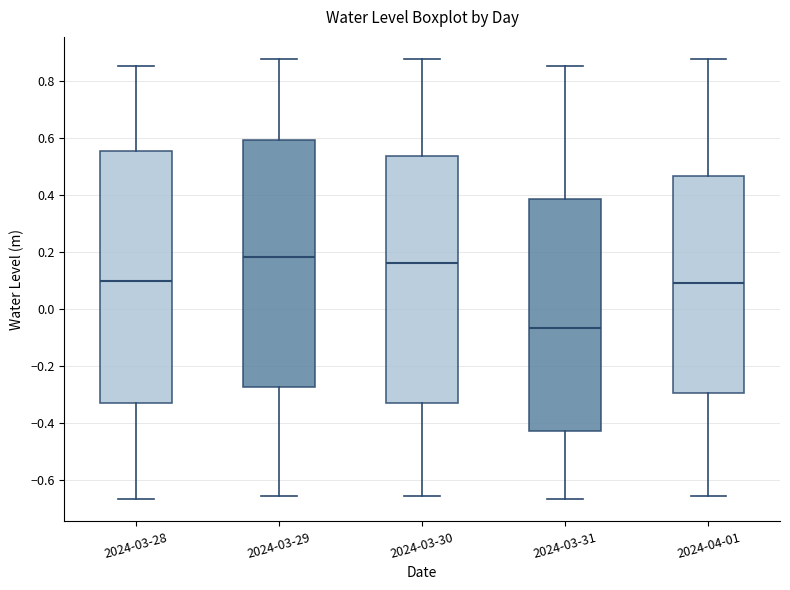

Where does the median line of the box for 2024-03-28 sit on the y-axis? The values are not printed on the chart, so give them approximately, as read against the axis.

0.10